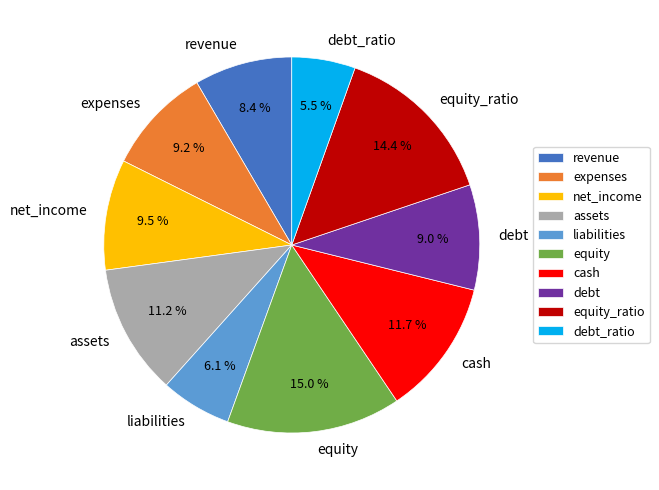

How many segments does this pie chart have?

10